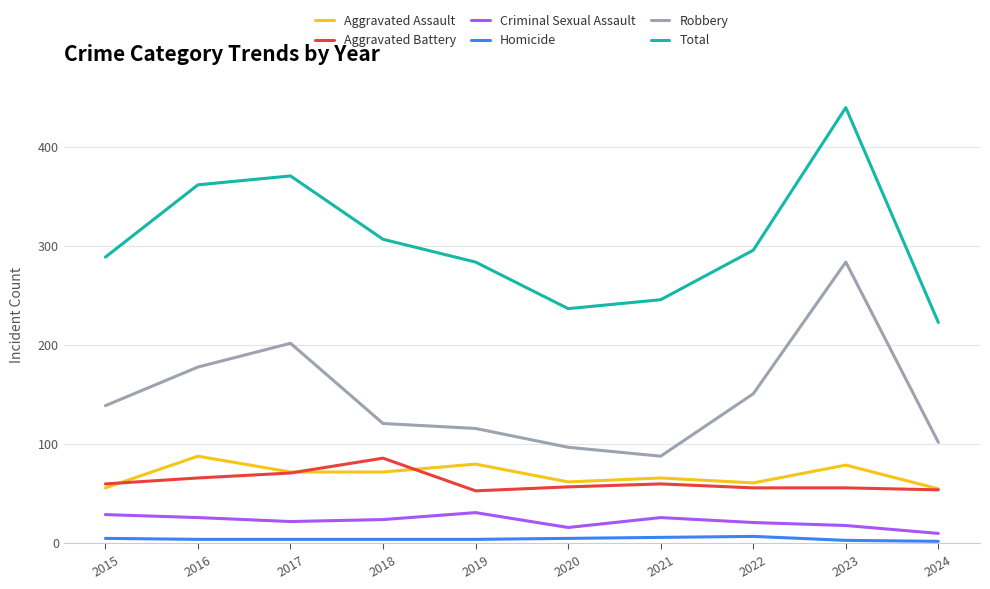

At which category does Robbery reach its first local valley?

2021